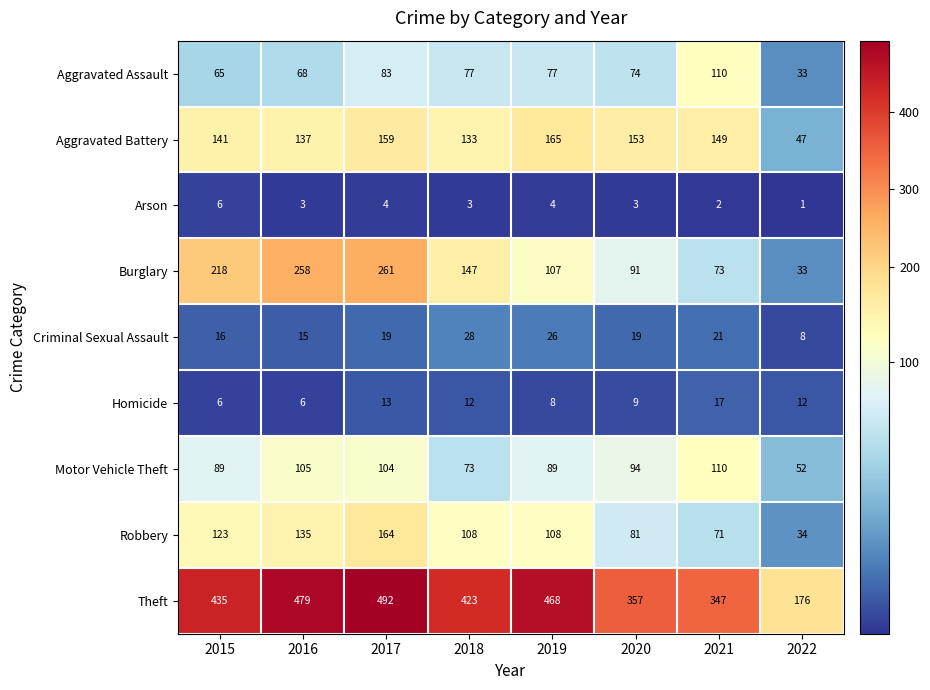

What is the difference between the maximum and minimum values in the Aggravated Assault series?

77